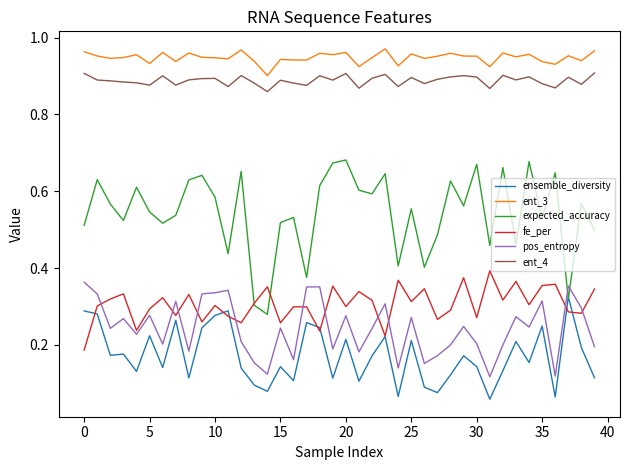

True or false: ent_4 and expected_accuracy cross at least once.

False